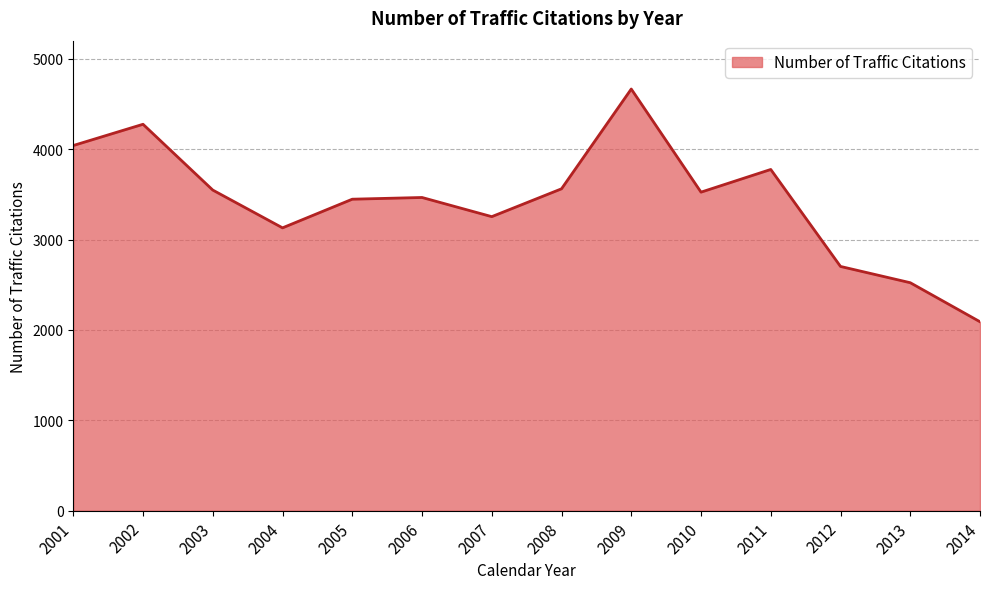

The value at 2011 is 2596. True or false?

False